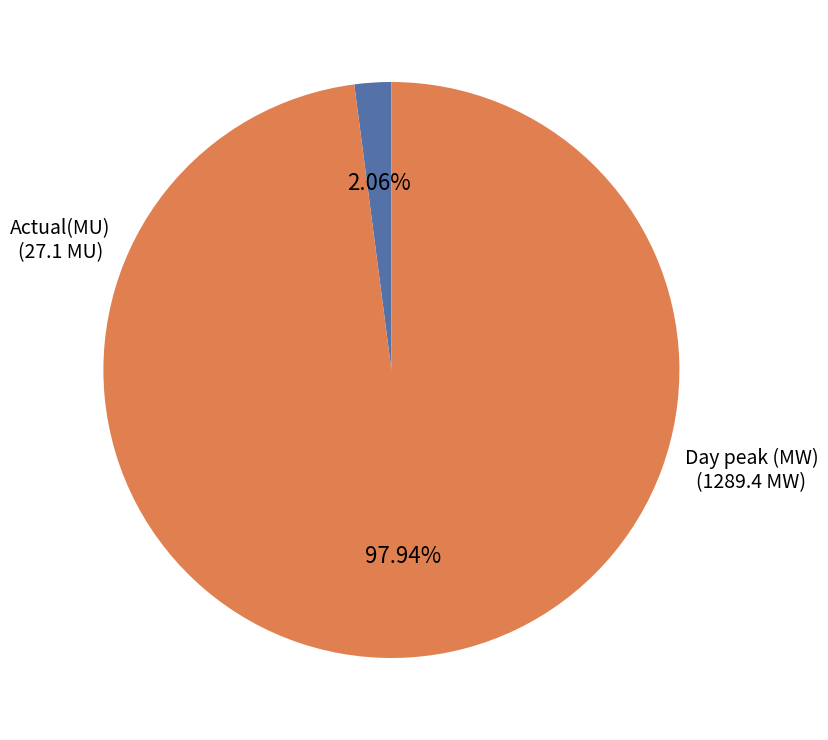

True or false: Day peak (MW) accounts for 98% of the total.

True